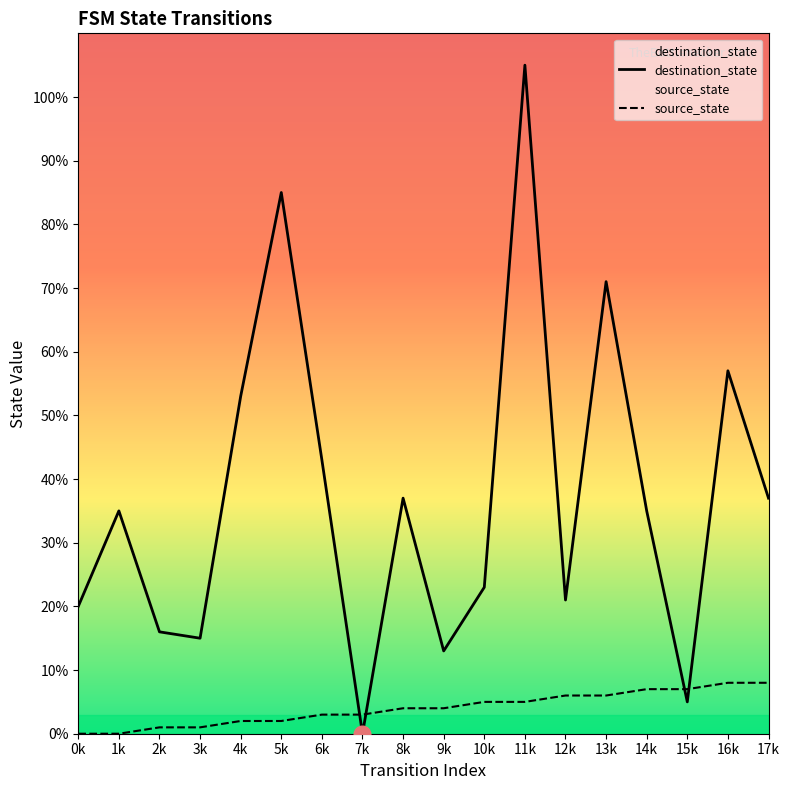

How many values in the source_state series are below 4?

8